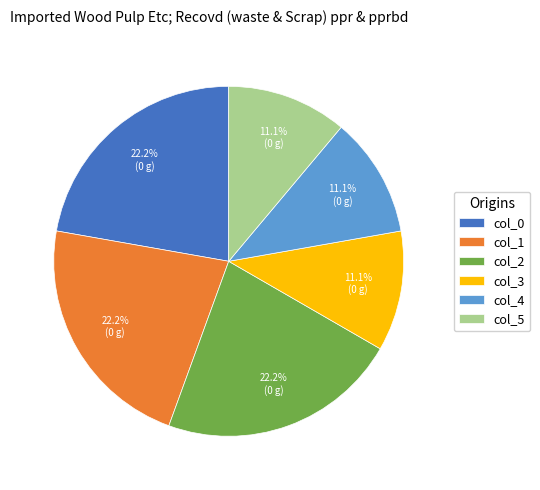

How many segments does this pie chart have?

6